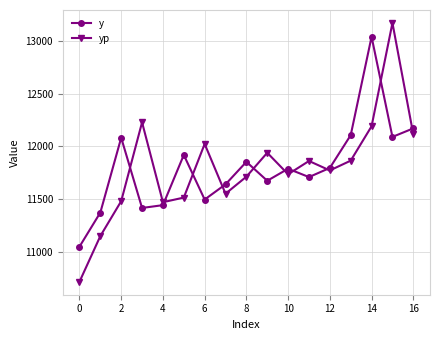

What is the sum of all y values?

200653.6